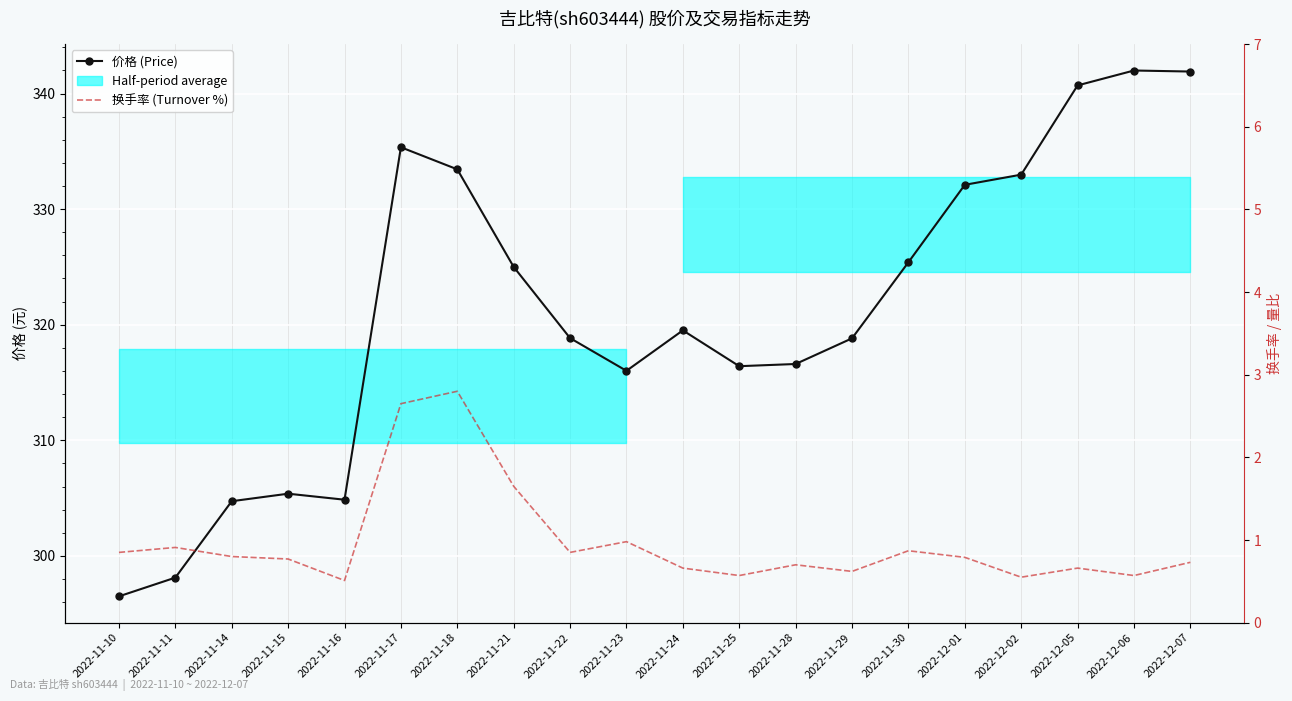

Is it true that 价格 (Price) equals 298.1 at 2022-11-11?

True